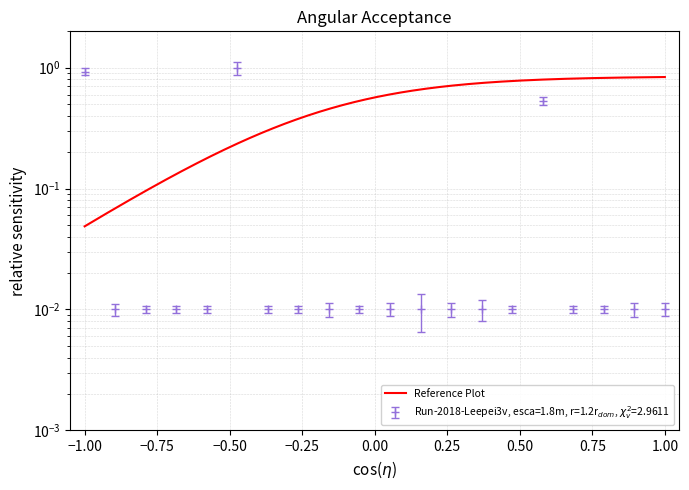

Is this an area chart (filled region under the line)?

No